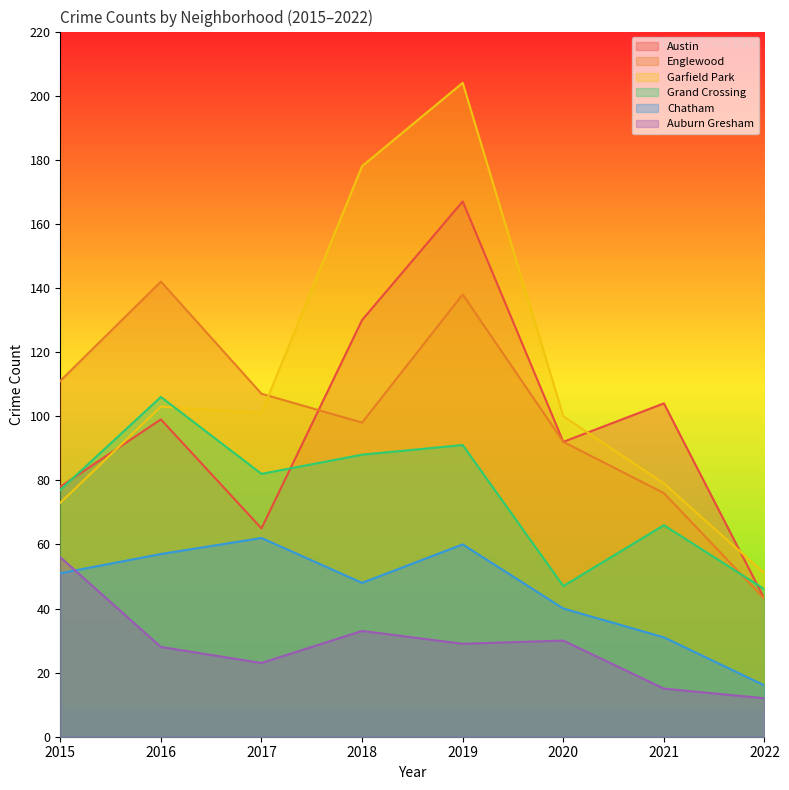

True or false: Auburn Gresham has a value of 26 at 2021.

False